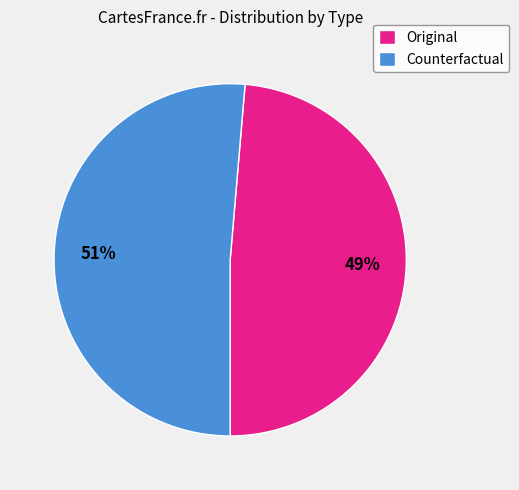

Rank the categories by value from highest to lowest.

Counterfactual, Original